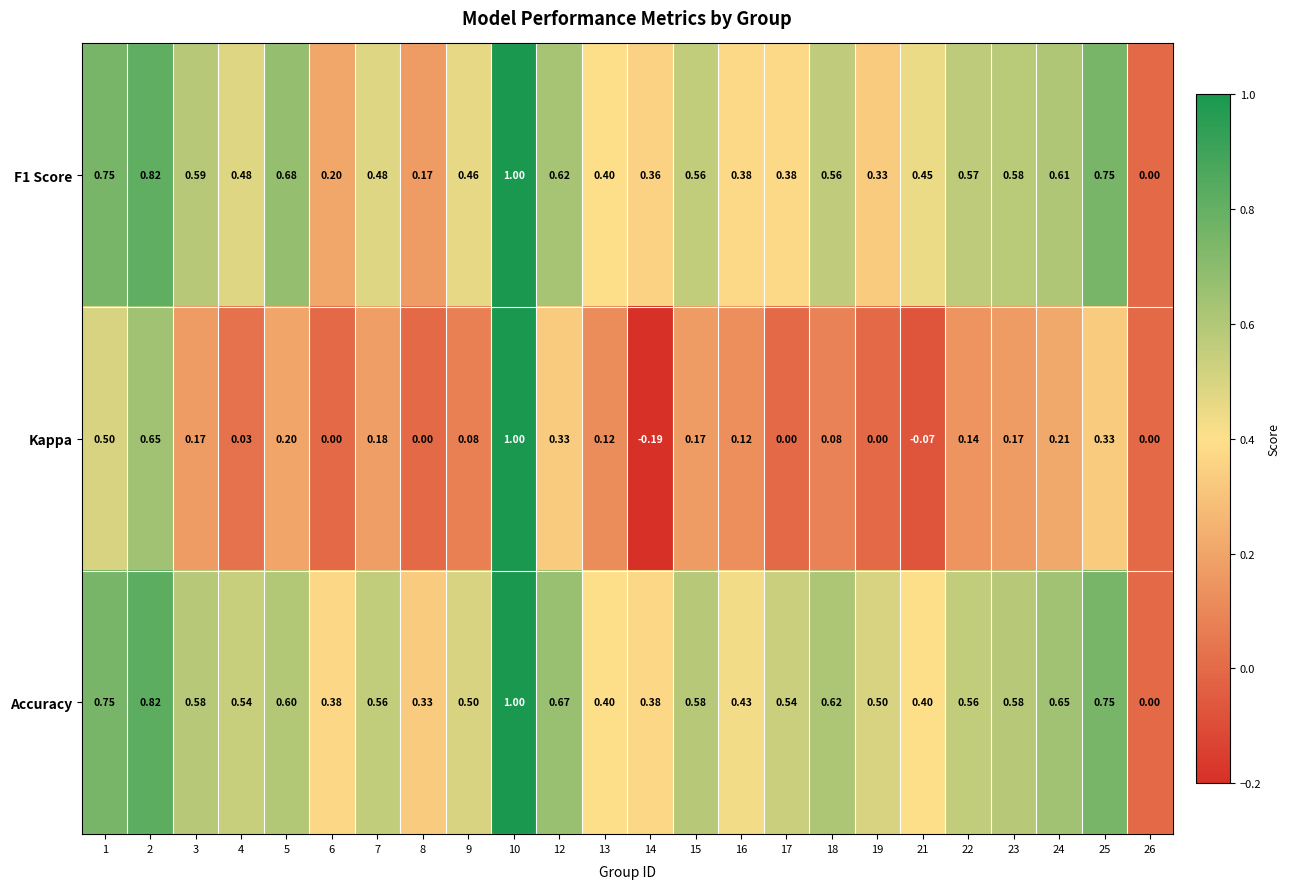

What is the total value across all series at 6?

0.6